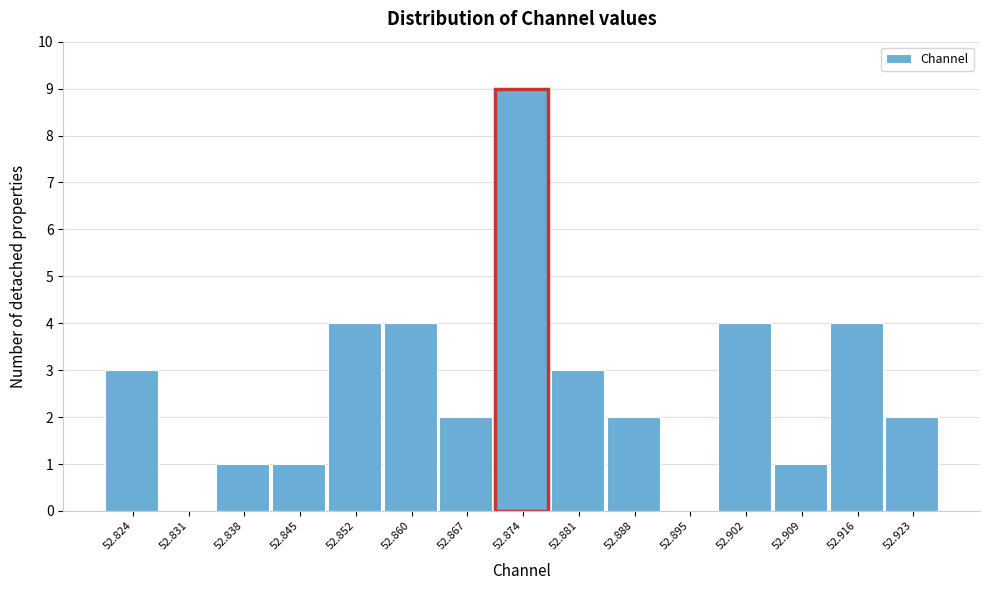

Reading left to right, list all the values displayed in this chart.

52.824=3	52.831=0	52.838=1	52.845=1	52.852=4	52.860=4	52.867=2	52.874=9	52.881=3	52.888=2	52.895=0	52.902=4	52.909=1	52.916=4	52.923=2